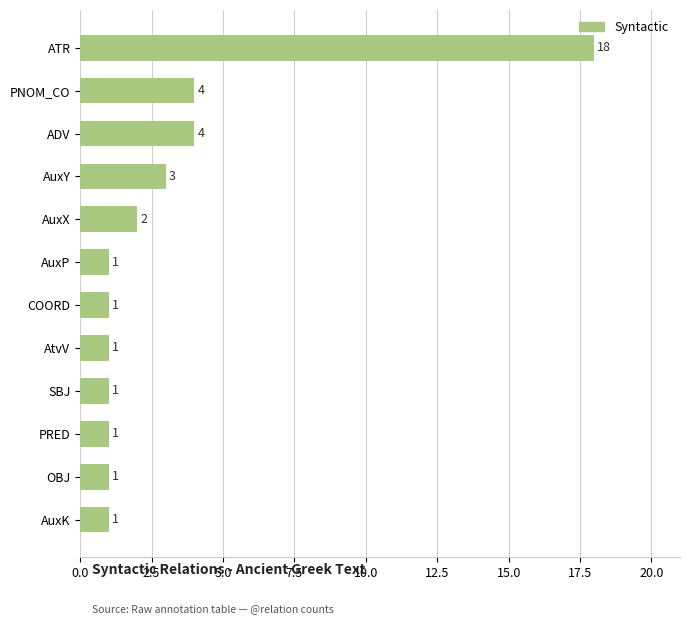

What is the minimum value shown in the chart?

1